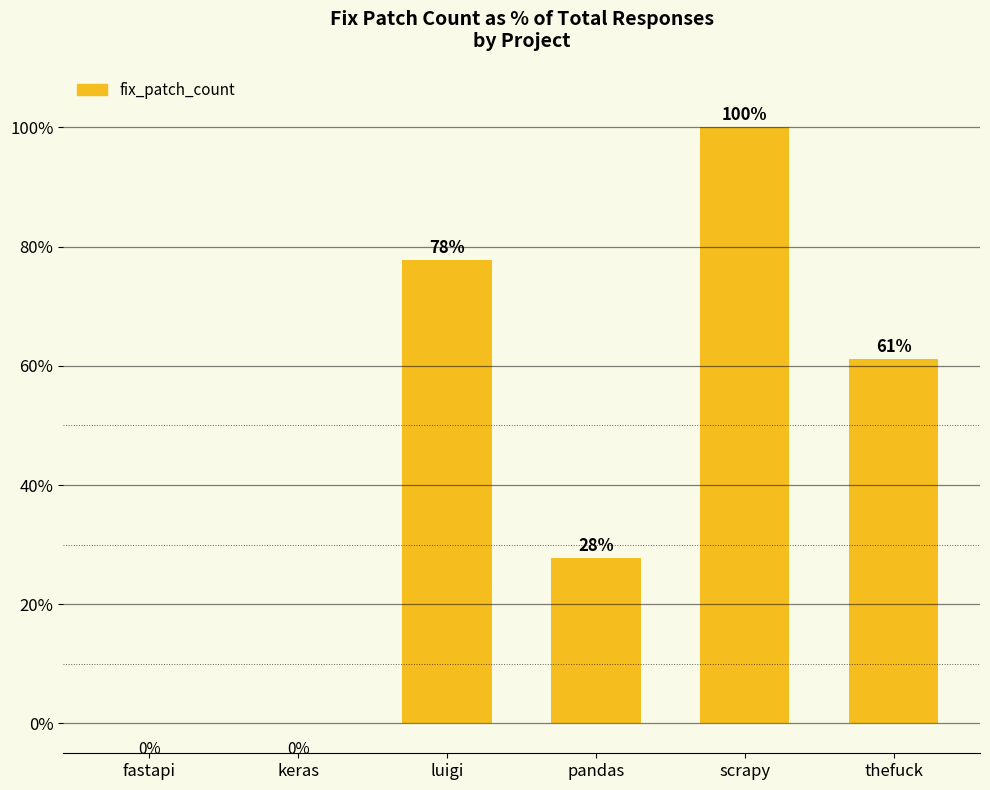

Which label corresponds to the largest value in the chart?

scrapy